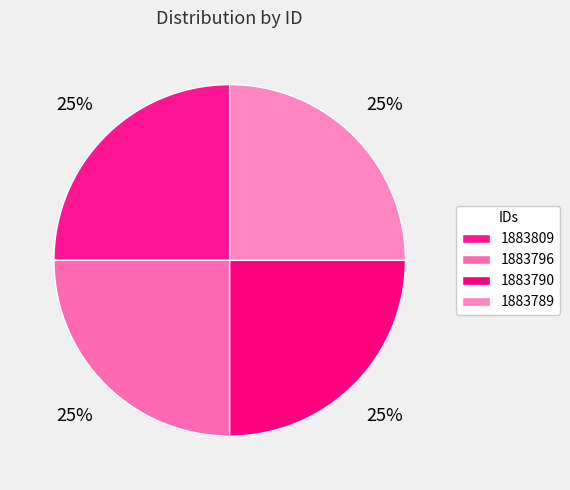

Is it true that 1883790 is 31% of the pie?

False